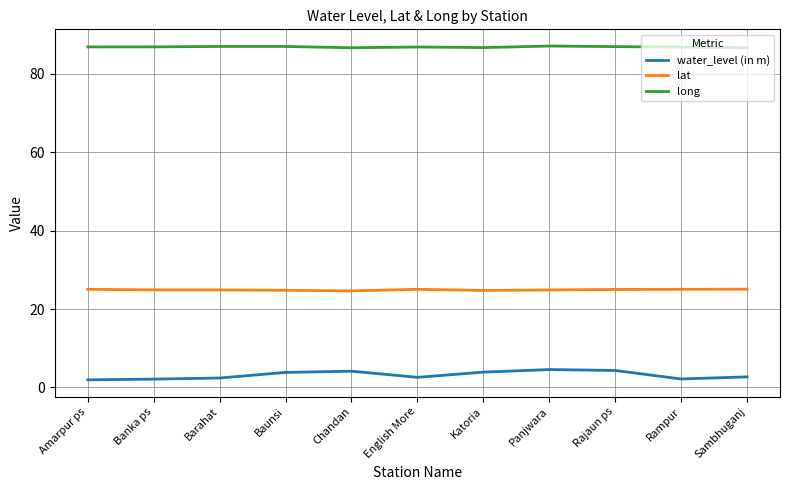

What is the spread (max minus min) of values at Panjwara?

82.6